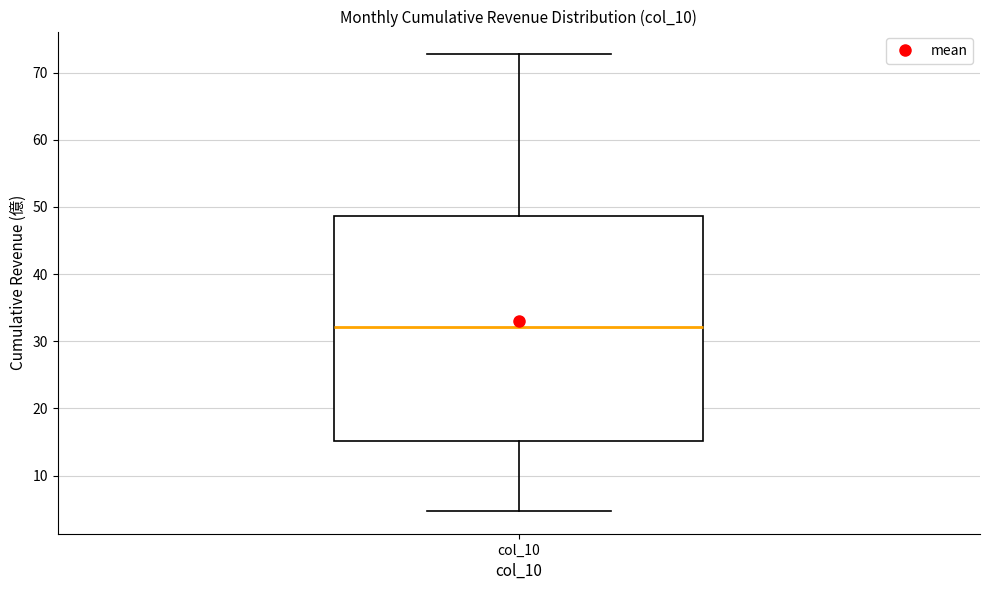

Transcribe this box plot: give where the median line is, the range the box spans, and where the two whiskers end, as read against the y-axis. The values are not printed on the chart, so give them approximately, as read against the axis.

median 32, box 15 to 49, whiskers 5 to 73